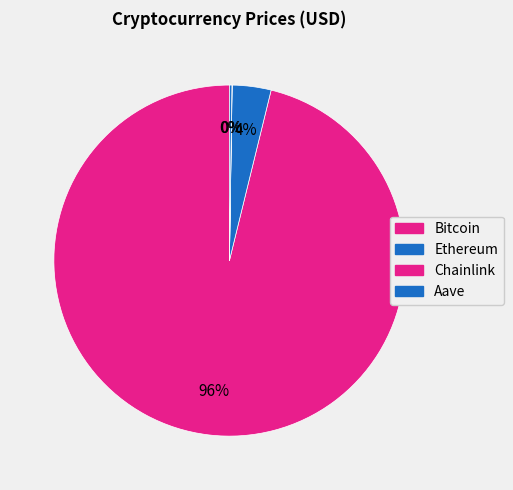

To the nearest percent, what is the average slice percentage?

25%